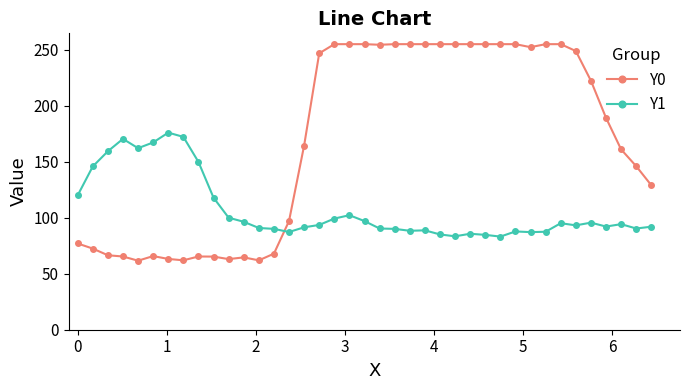

After their last crossing, which series has the higher values: Y0 or Y1?

Y0